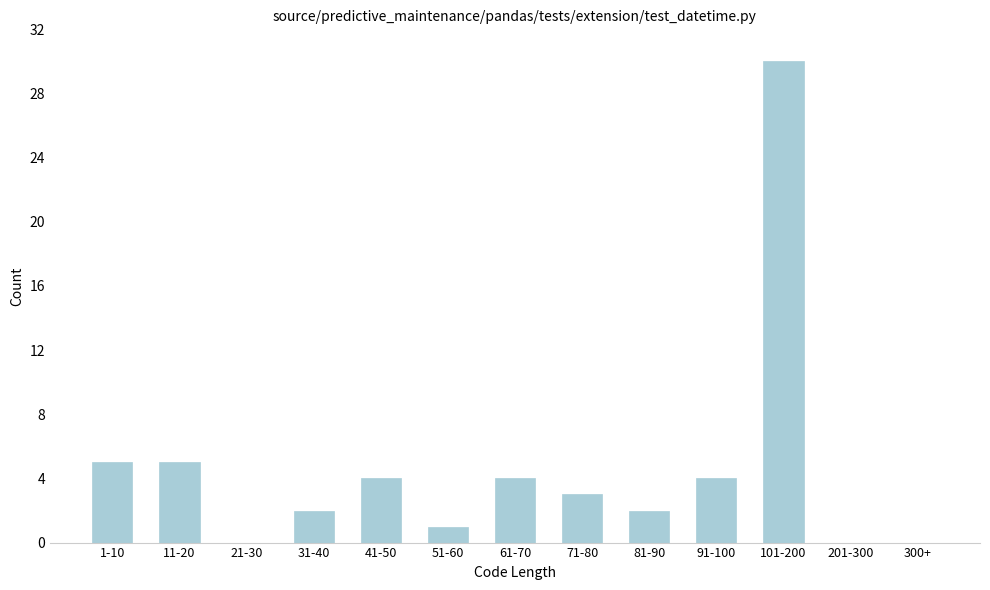

Reading left to right, extract all data points from this chart.

1-10=5	11-20=5	21-30=0	31-40=2	41-50=4	51-60=1	61-70=4	71-80=3	81-90=2	91-100=4	101-200=30	201-300=0	300+=0